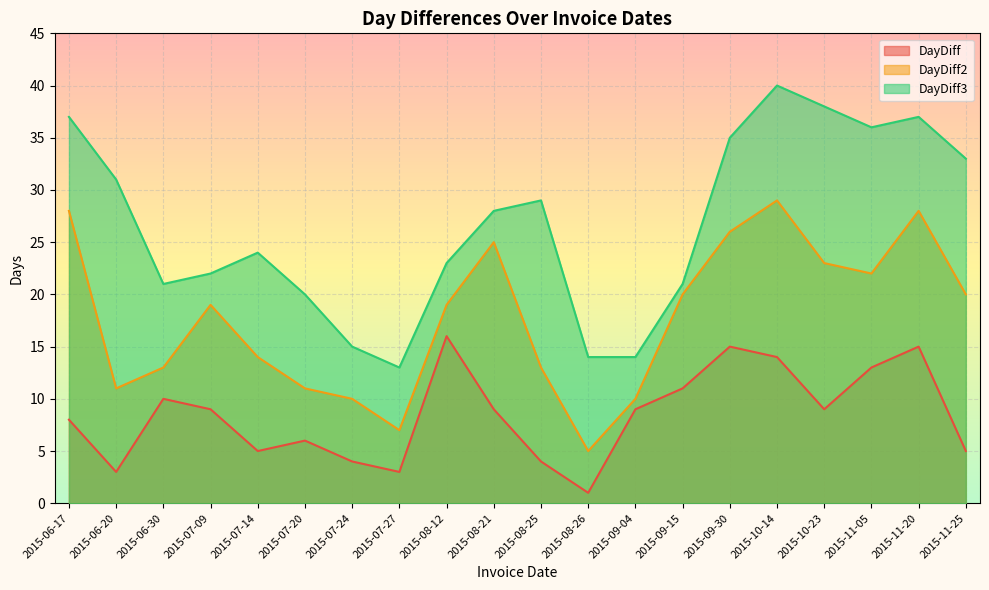

Is it true that DayDiff3 equals 19 at 2015-11-05?

False